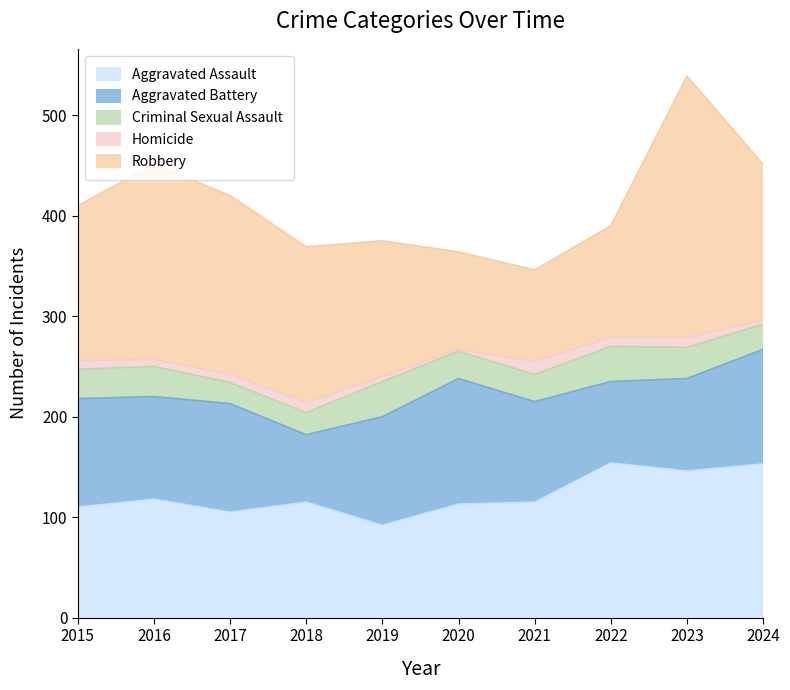

Which label corresponds to the largest value in the chart?

2023